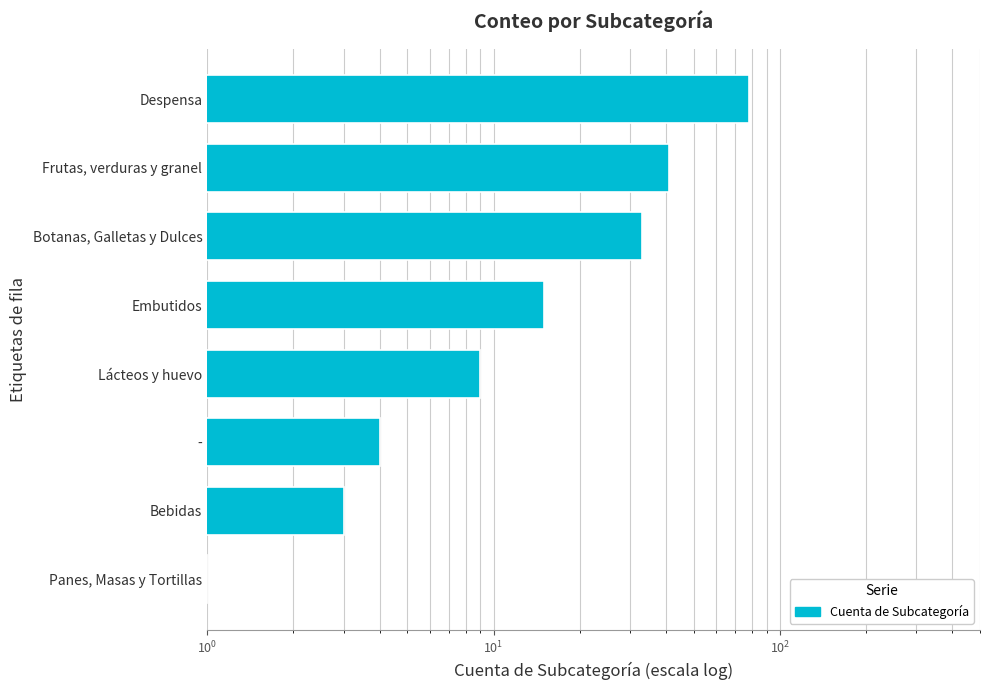

How many bars are there in total?

8